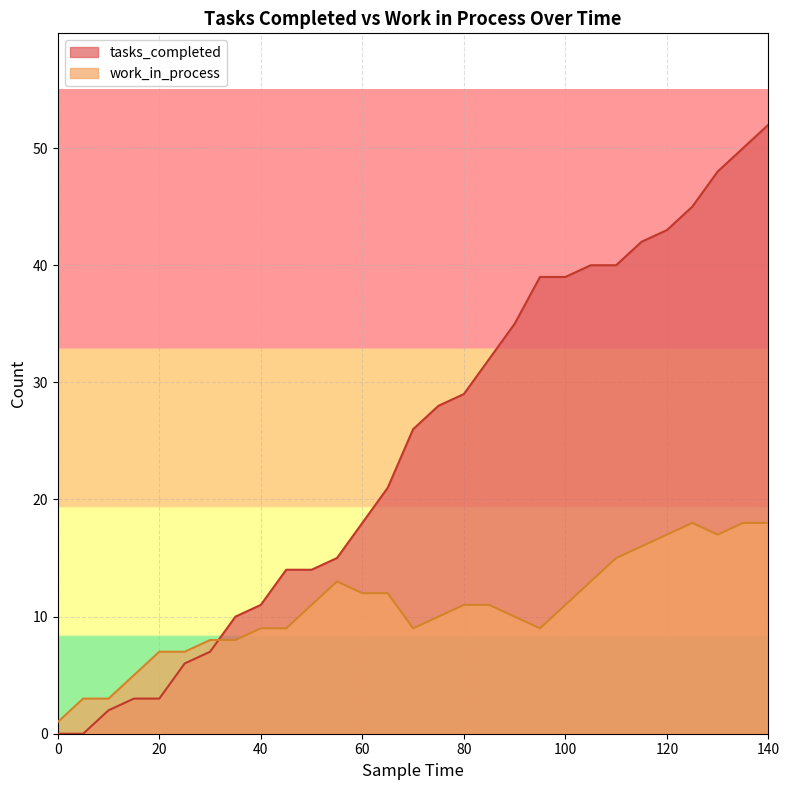

Rank the series by their maximum value, from lowest to highest.

work_in_process, tasks_completed